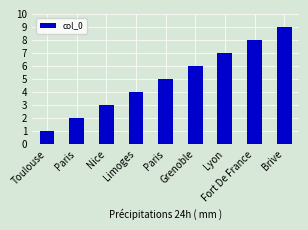

Is it true that the value at Nice is 2?

False